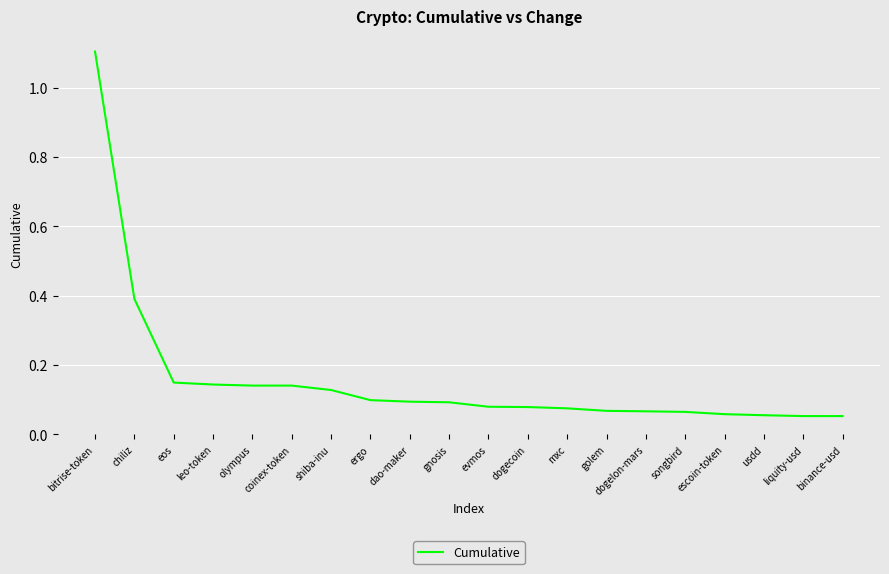

Is it true that the value at mxc is 0.1?

True